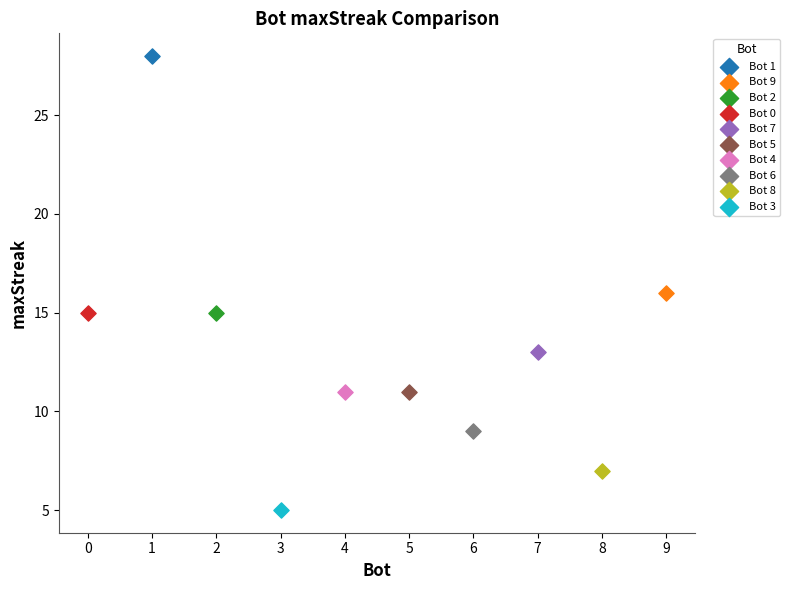

What are all the series names shown in the legend?

Bot 1, Bot 9, Bot 2, Bot 0, Bot 7, Bot 5, Bot 4, Bot 6, Bot 8, Bot 3